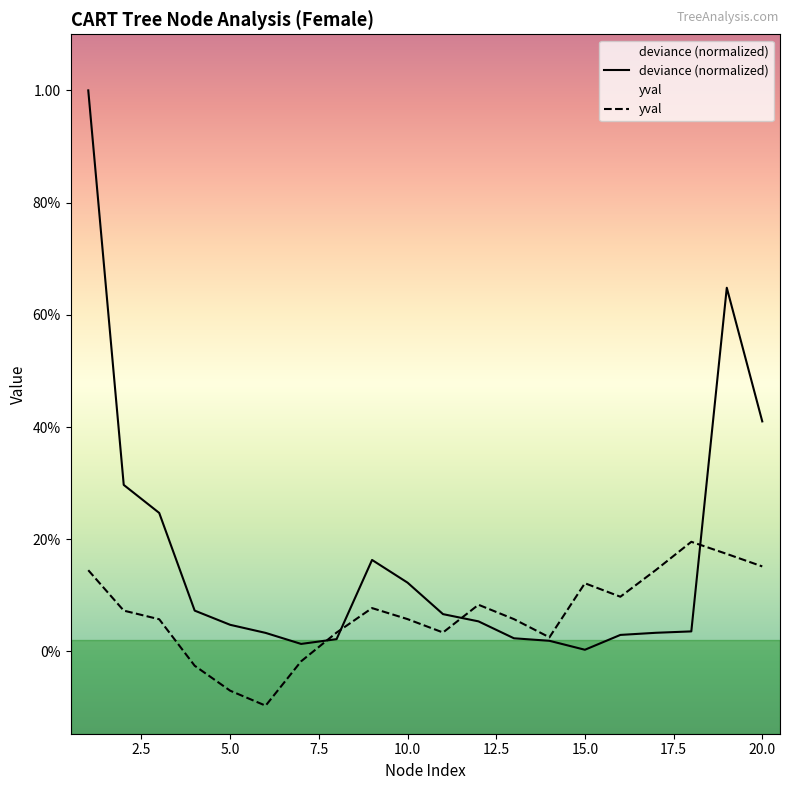

Is it true that yval equals -0.0 at 6?

False